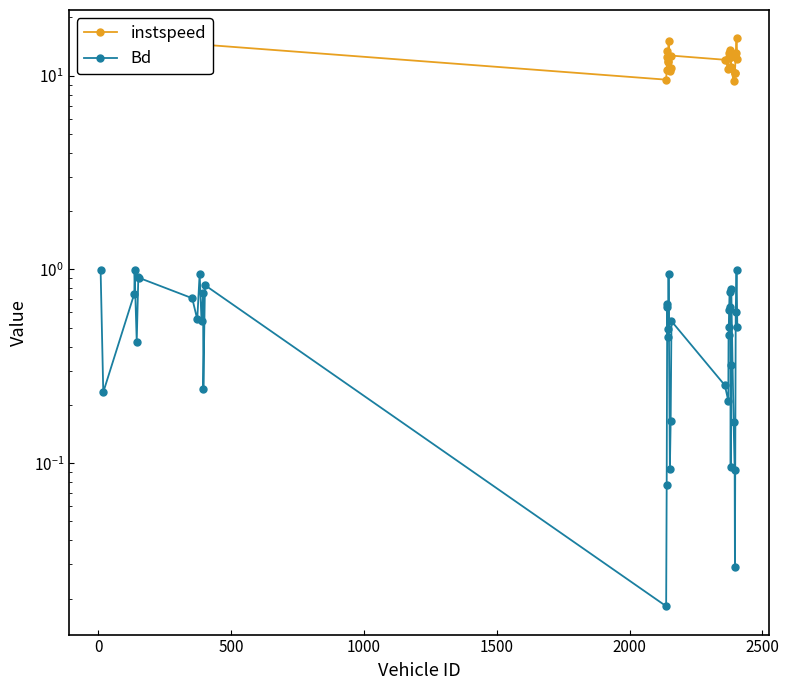

What is the average value of the Bd series?

0.5